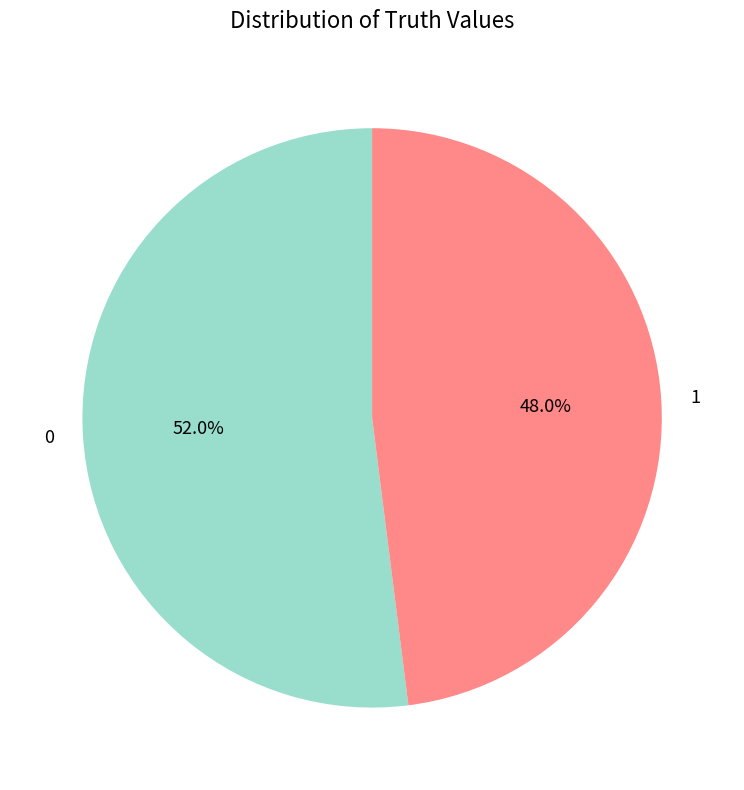

The 0 slice represents 52% of the pie. True or false?

True